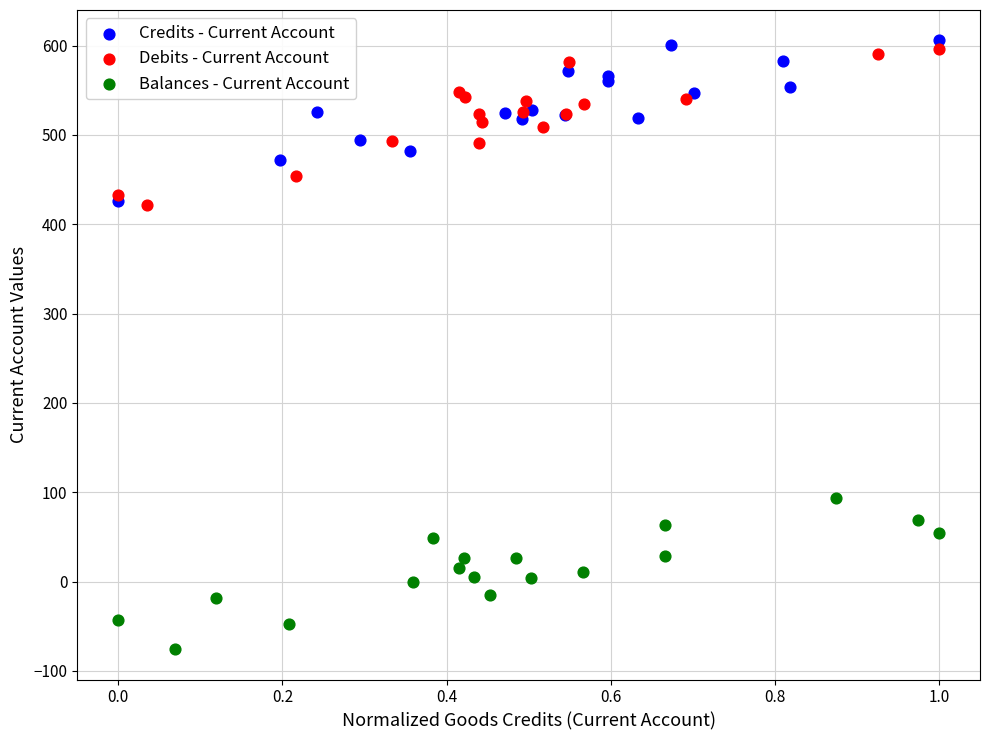

Which series reaches the maximum Y coordinate?

Credits - Current Account